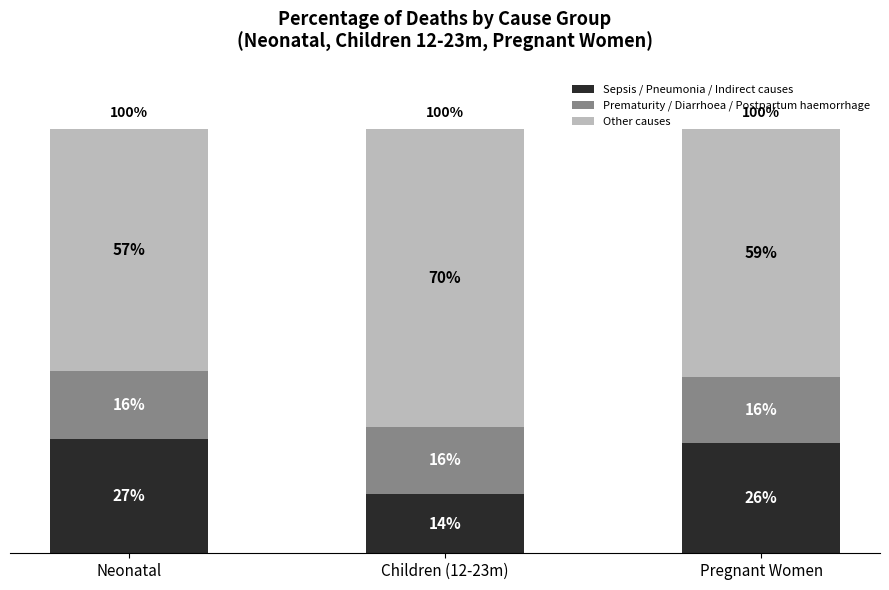

At which label does Sepsis / Pneumonia / Indirect causes reach its peak?

Neonatal